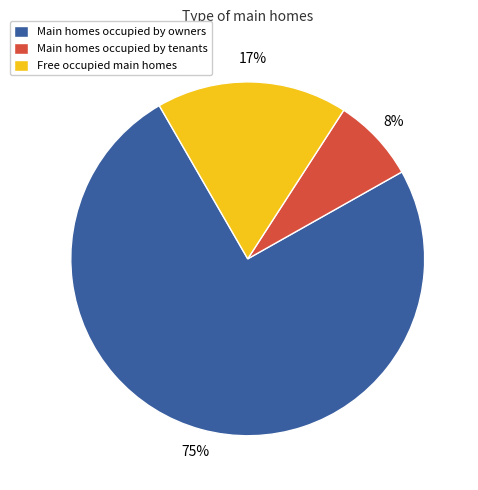

True or false: Main homes occupied by tenants accounts for 1% of the total.

False